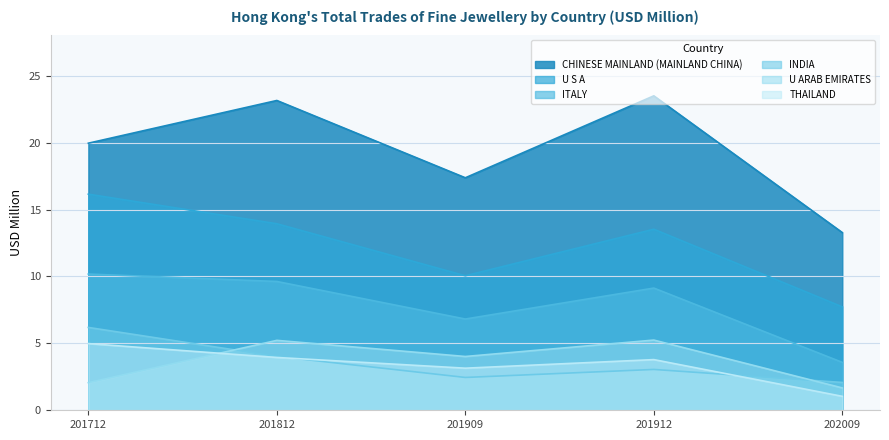

Reading right to left, extract all data points from this chart.

CHINESE MAINLAND (MAINLAND CHINA): 13.3	23.5	17.4	23.1	20.0
U S A: 7.7	13.5	10.1	13.9	16.1
ITALY: 3.6	9.1	6.8	9.6	10.2
INDIA: 2.1	3.1	2.5	4.0	6.2
U ARAB EMIRATES: 1.7	5.2	4.0	5.2	2.1
THAILAND: 1.0	3.8	3.1	3.9	5.0